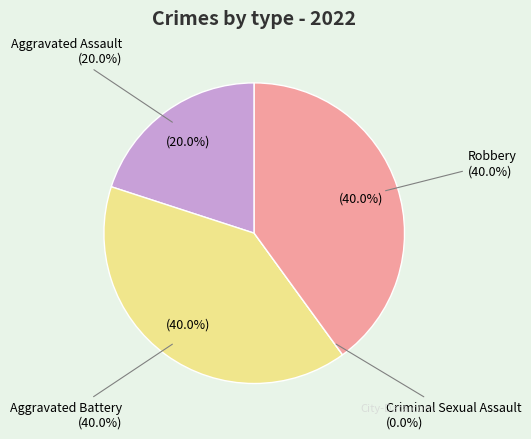

Is it true that Aggravated Battery is 35% of the pie?

False